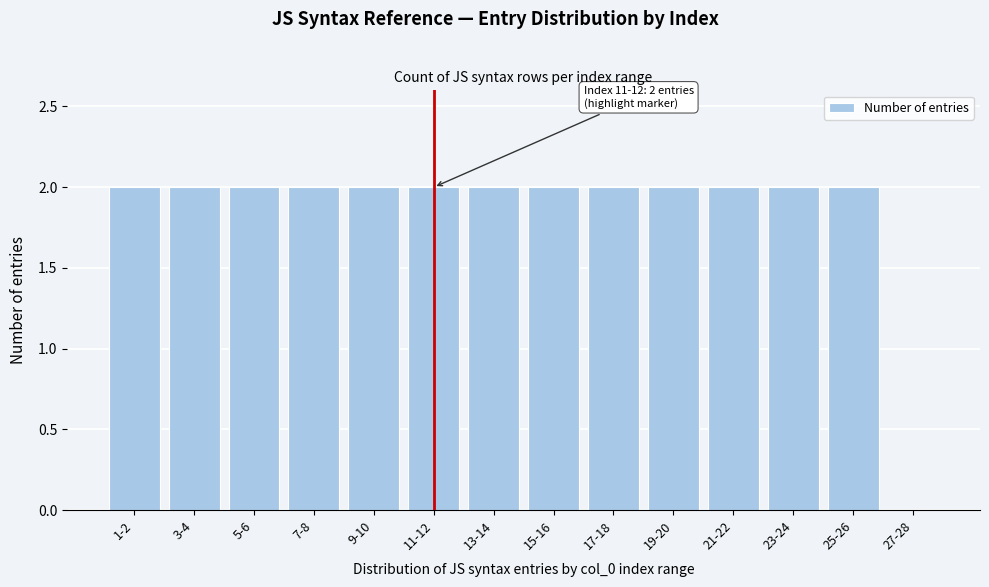

Reading right to left, list all the values displayed in this chart.

27-28=0	25-26=2	23-24=2	21-22=2	19-20=2	17-18=2	15-16=2	13-14=2	11-12=2	9-10=2	7-8=2	5-6=2	3-4=2	1-2=2